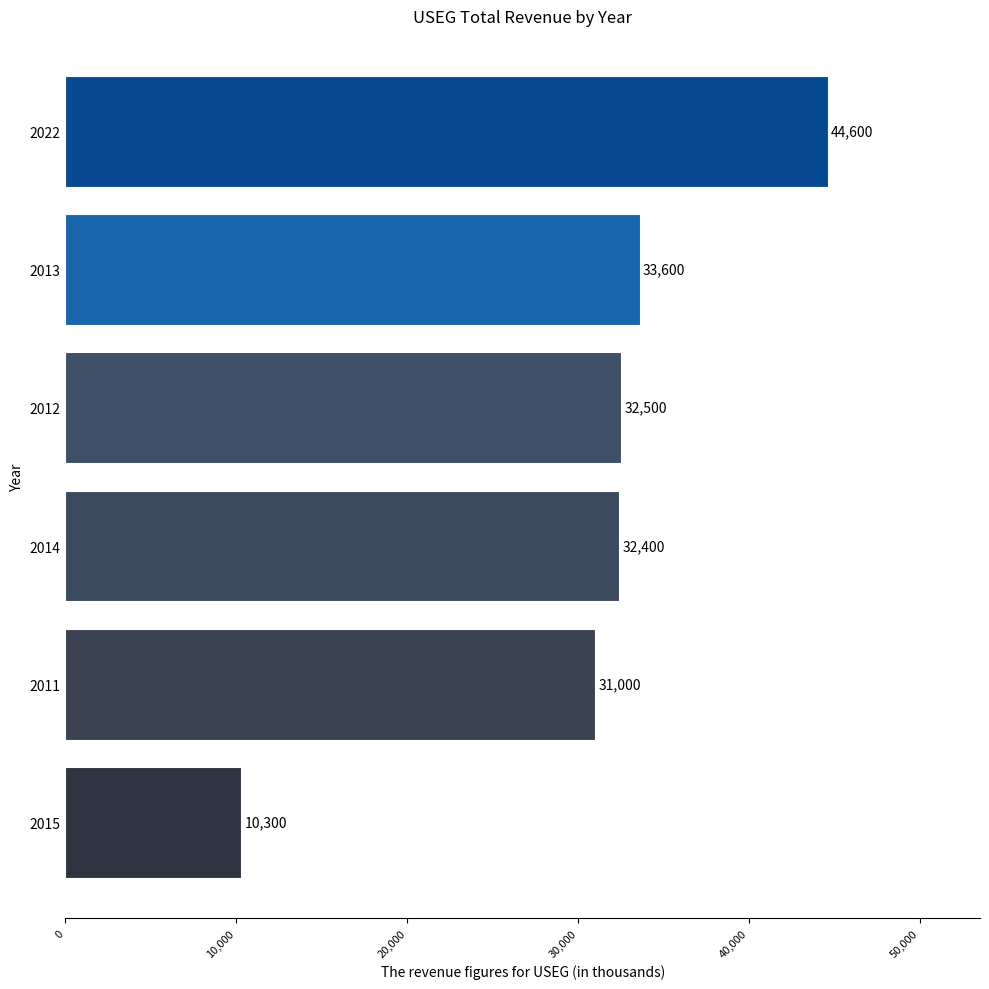

What is the difference between the maximum and minimum values?

34300